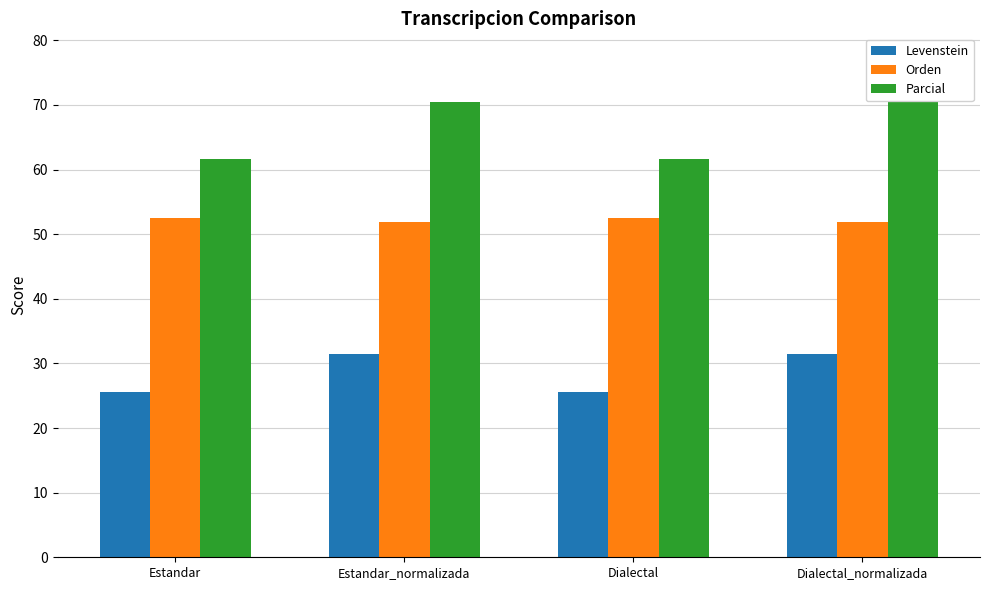

What is the sum of all Orden values?

208.8